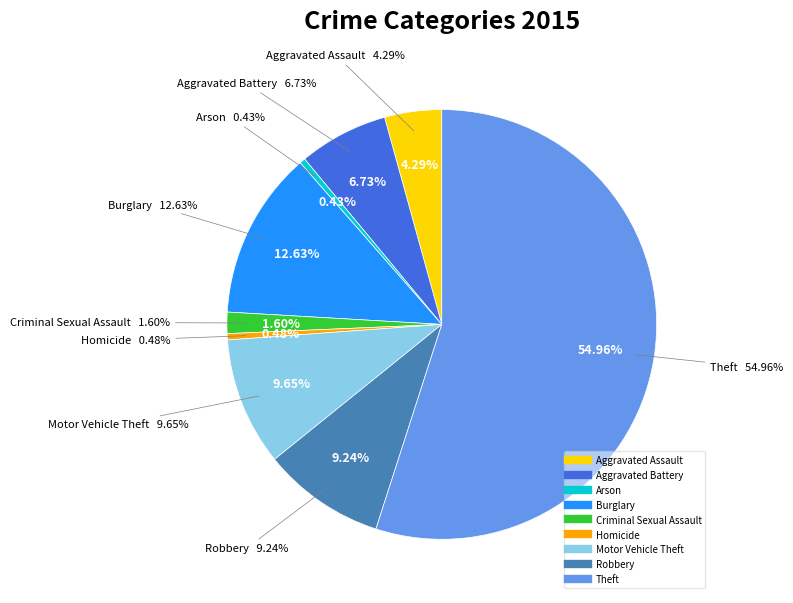

What is the change in value from Robbery to Theft?

+47712